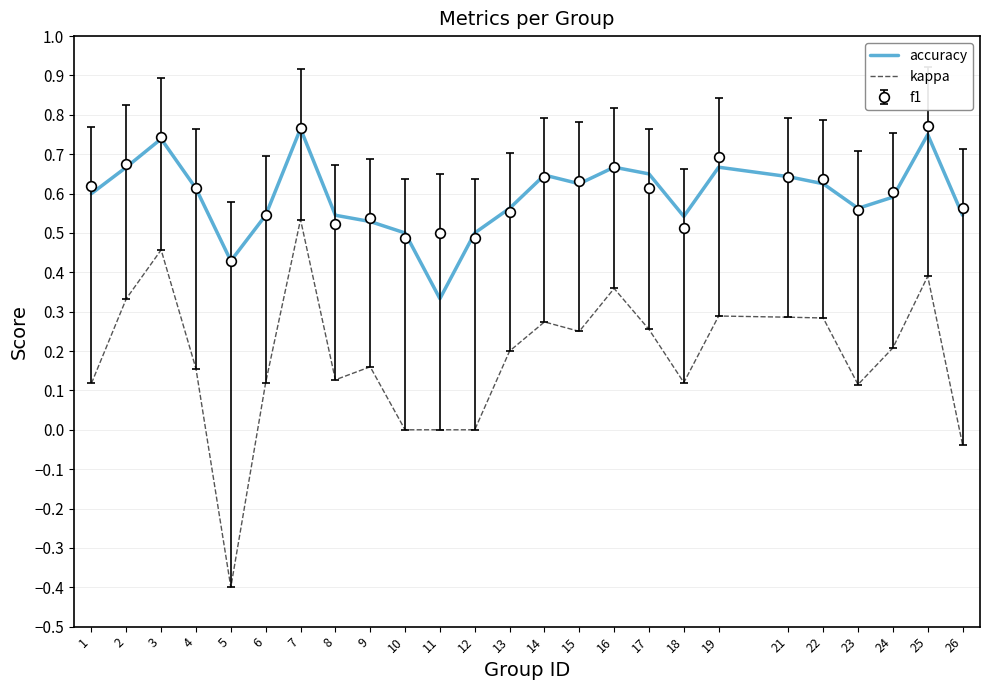

What are all the series names shown in the legend?

accuracy, kappa, f1